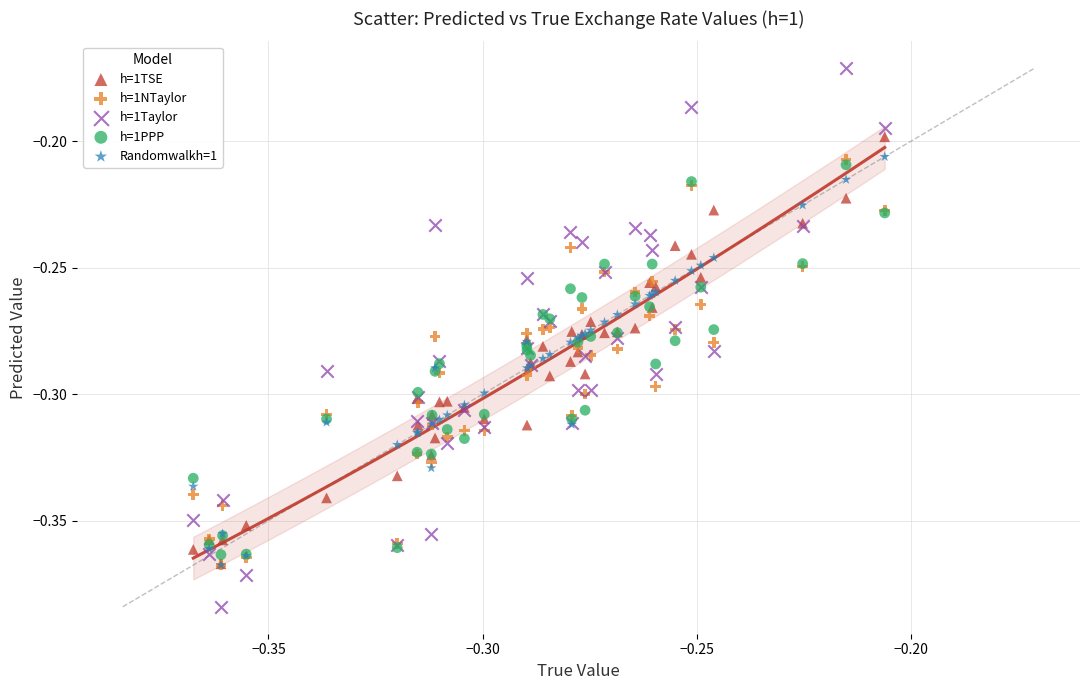

Which series contains the lowest Y value?

h=1Taylor